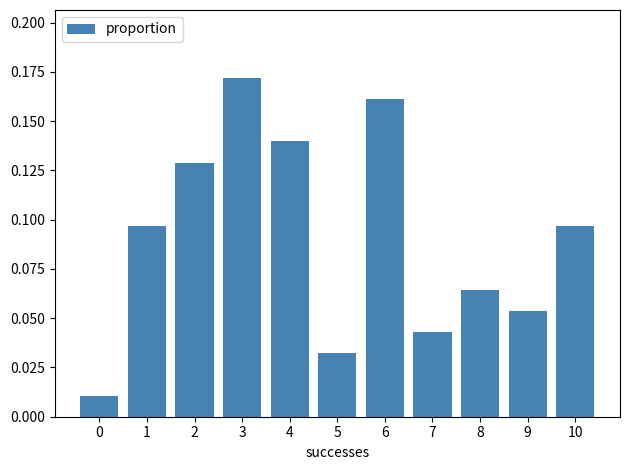

What is the sum of all values?

1.0